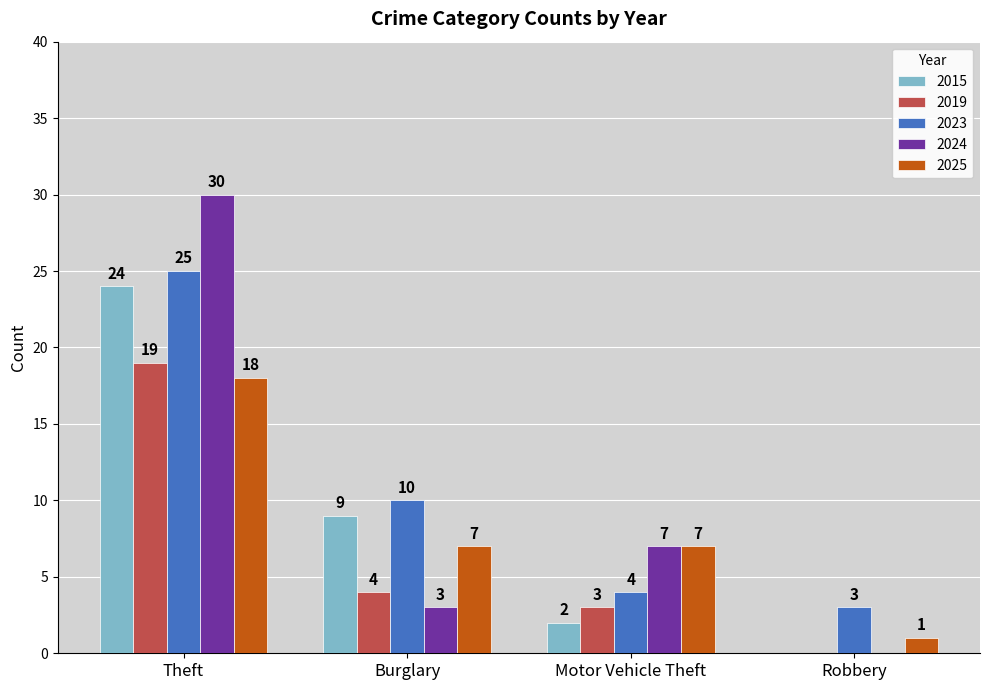

Where does the 2023 series first go above 10?

Theft